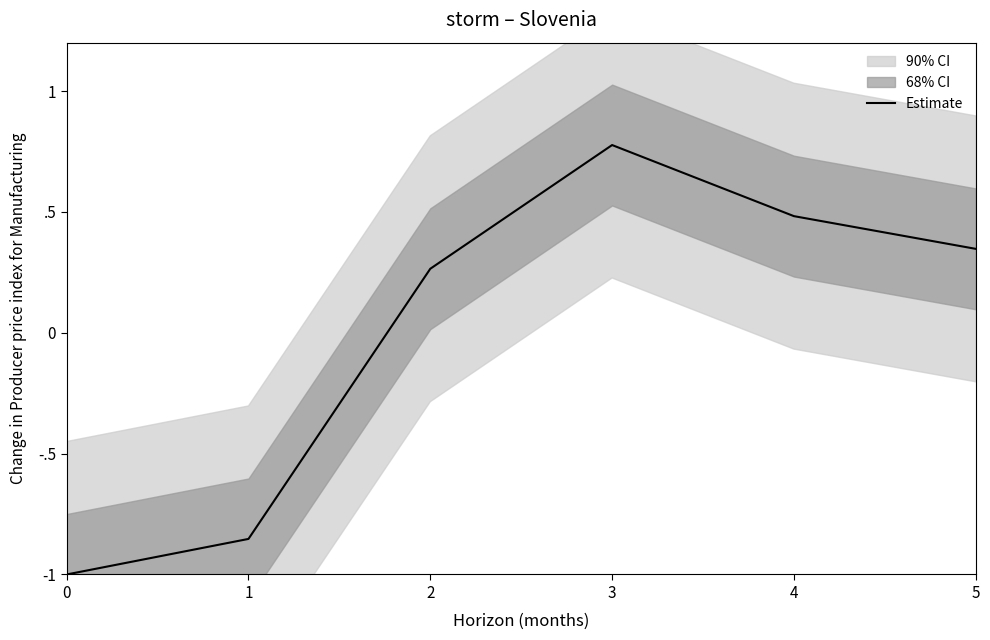

What is the value of the 4th point from the left?

0.8